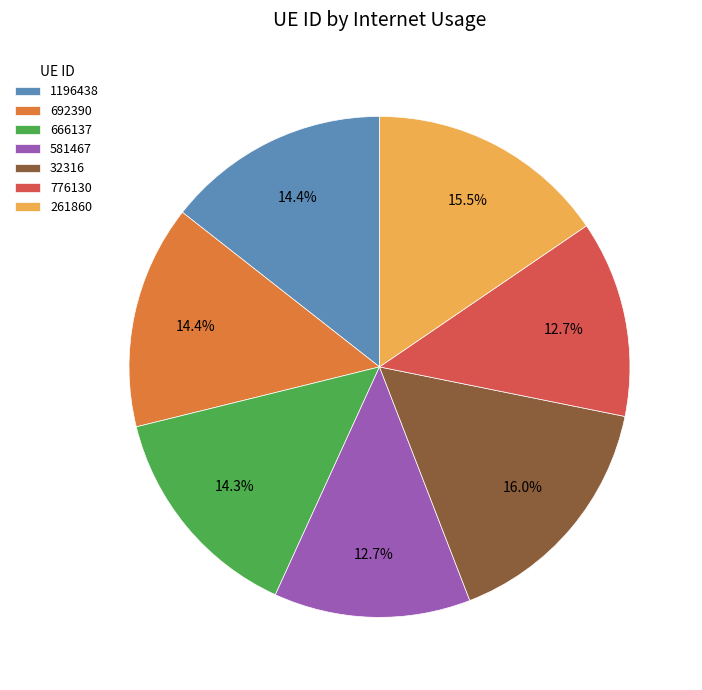

Combined, do 581467 and 32316 account for over 50%?

No